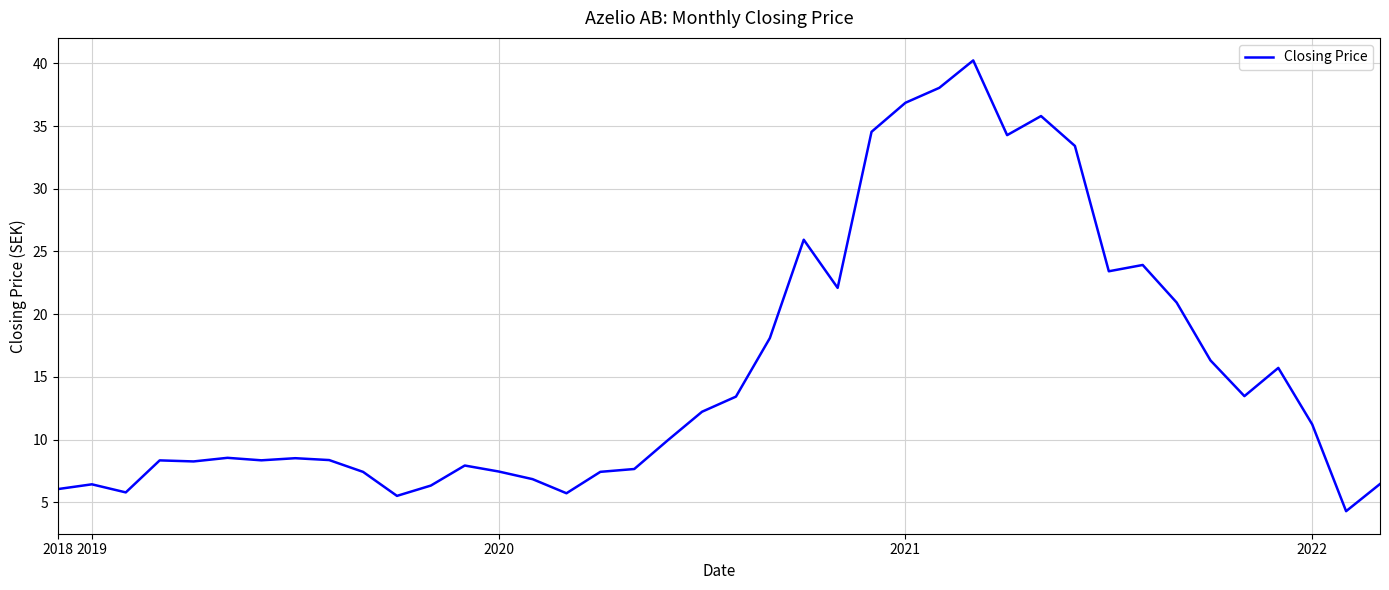

What is the difference between the maximum and minimum values?

35.9